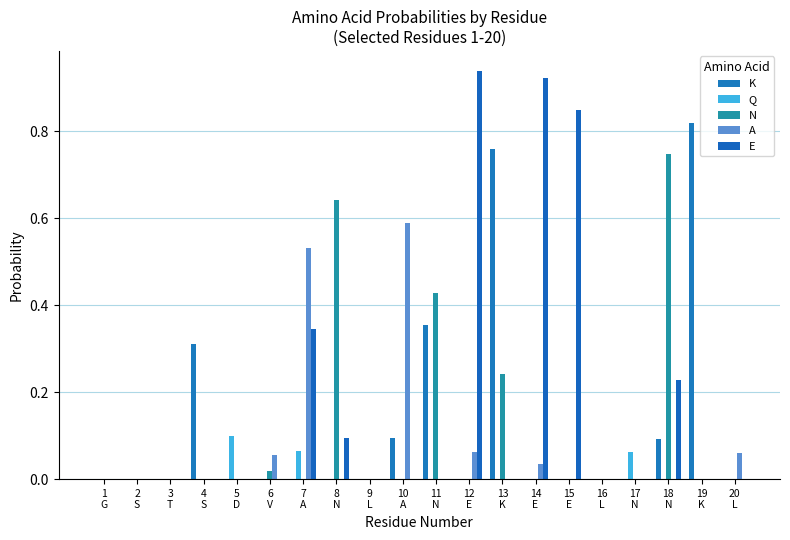

Is the value of E at 18
N greater than the value of Q at 14
E?

Yes